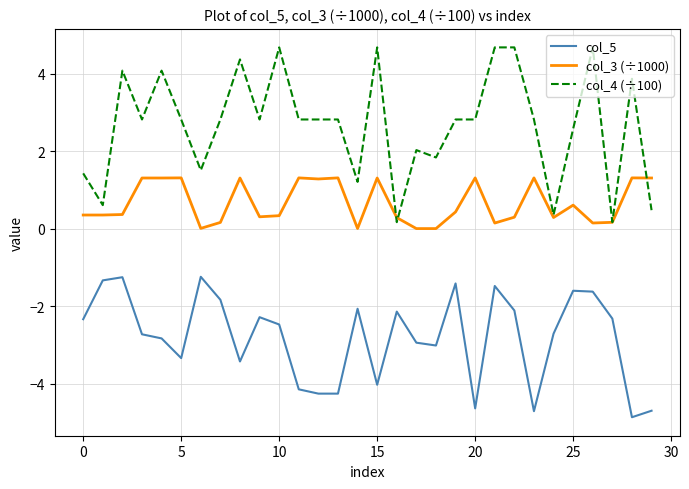

List the series in order of their peak value, highest first.

col_4 (÷100), col_3 (÷1000), col_5